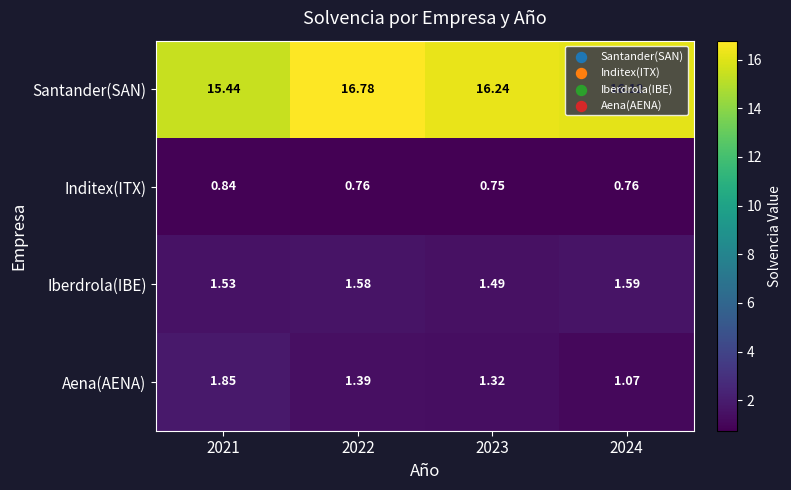

Rank the series by their maximum value, from lowest to highest.

Inditex(ITX), Iberdrola(IBE), Aena(AENA), Santander(SAN)